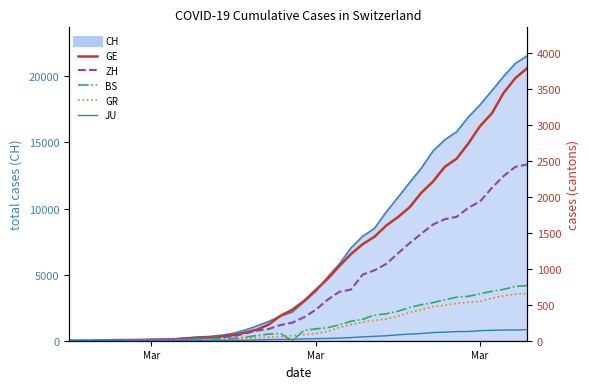

Where does the GR series first go above 84?

Mar